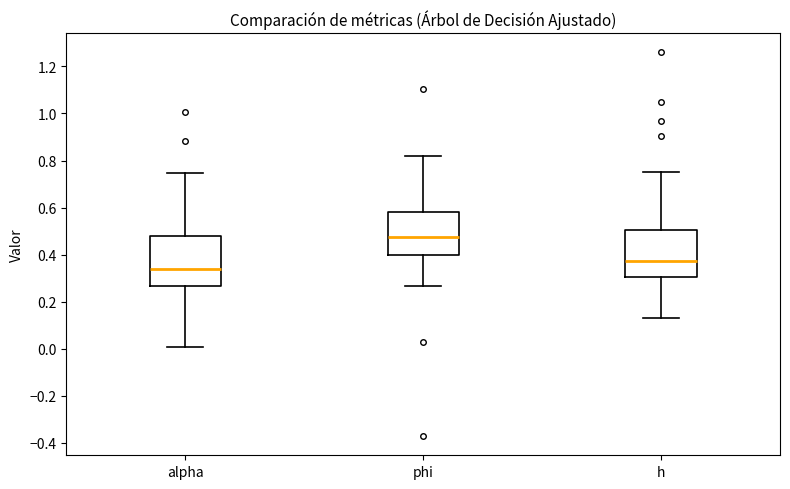

Where is the upper edge of the box for alpha on the y-axis? The values are not printed on the chart, so give them approximately, as read against the axis.

0.48